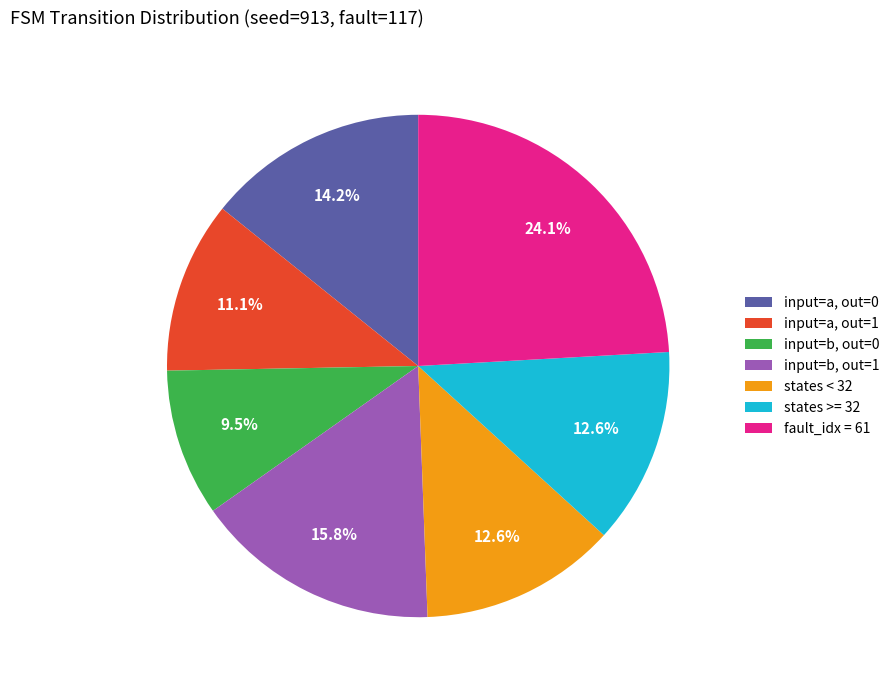

Is there any slice that represents more than half of the pie?

No